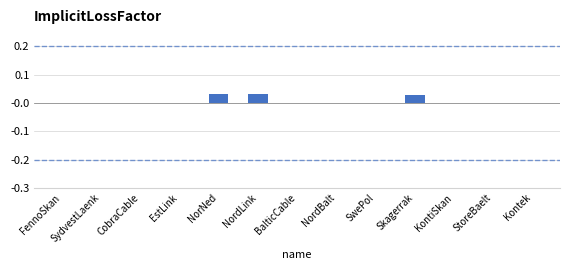

True or false: the data shows 0.0 at SwePol.

True